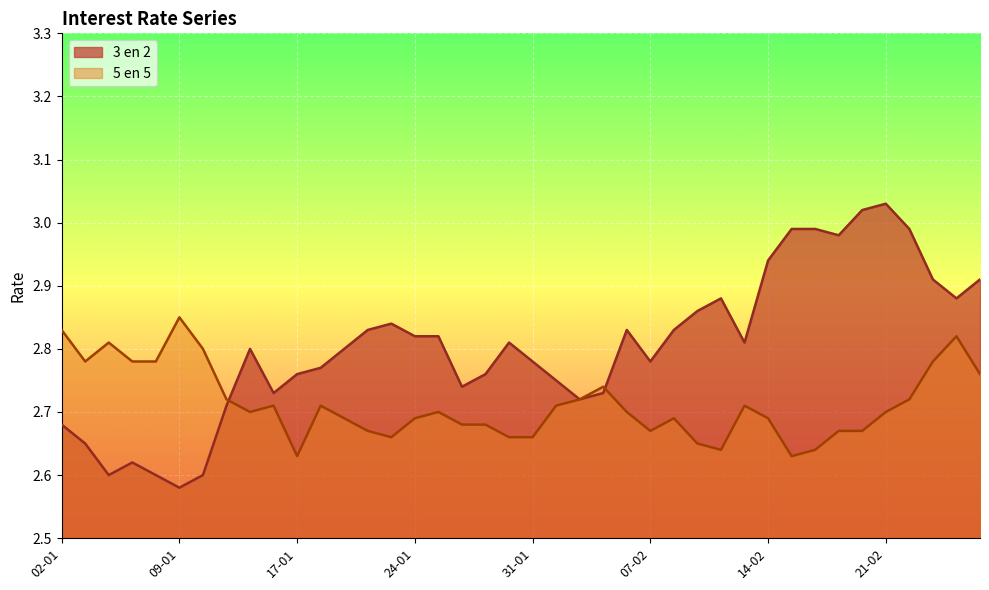

Count the 5 en 5 values in the range 2 to 3.

40